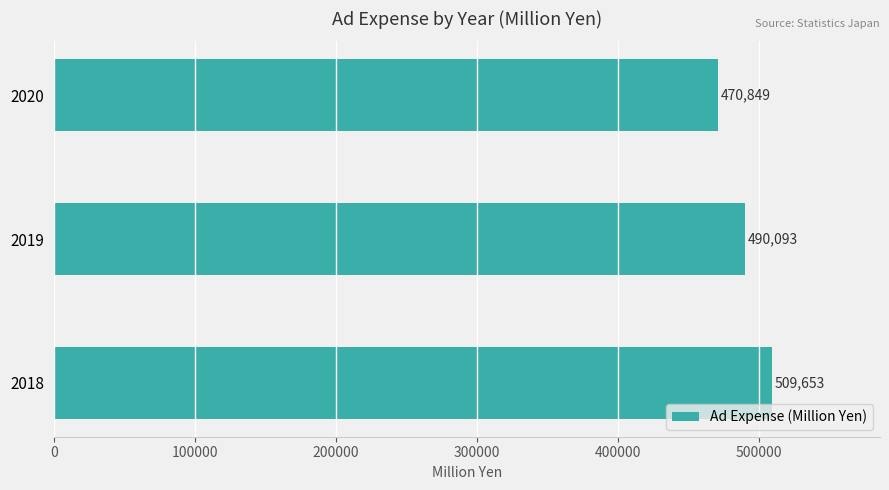

Reading bottom to top, transcribe all the data shown in this chart.

2018=509653	2019=490093	2020=470849